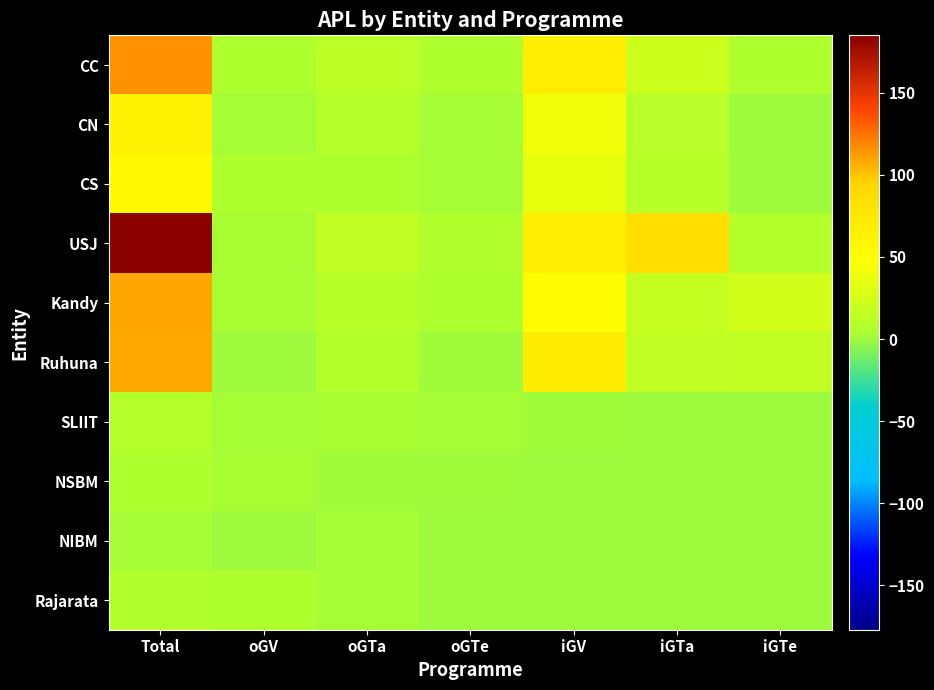

Reading left to right, list all the values displayed in this chart.

CC: Total=116	oGV=4	oGTa=12	oGTe=5	iGV=68	iGTa=22	iGTe=5
CN: Total=64	oGV=2	oGTa=8	oGTe=2	iGV=41	iGTa=11	iGTe=0
CS: Total=57	oGV=5	oGTa=4	oGTe=2	iGV=36	iGTa=10	iGTe=0
USJ: Total=185	oGV=3	oGTa=16	oGTe=6	iGV=67	iGTa=86	iGTe=7
Kandy: Total=110	oGV=3	oGTa=9	oGTe=4	iGV=53	iGTa=17	iGTe=24
Ruhuna: Total=108	oGV=0	oGTa=7	oGTe=1	iGV=70	iGTa=16	iGTe=14
SLIIT: Total=8	oGV=2	oGTa=3	oGTe=2	iGV=1	iGTa=0	iGTe=0
NSBM: Total=5	oGV=3	oGTa=1	oGTe=1	iGV=0	iGTa=0	iGTe=0
NIBM: Total=2	oGV=0	oGTa=2	oGTe=0	iGV=0	iGTa=0	iGTe=0
Rajarata: Total=6	oGV=4	oGTa=2	oGTe=0	iGV=0	iGTa=0	iGTe=0